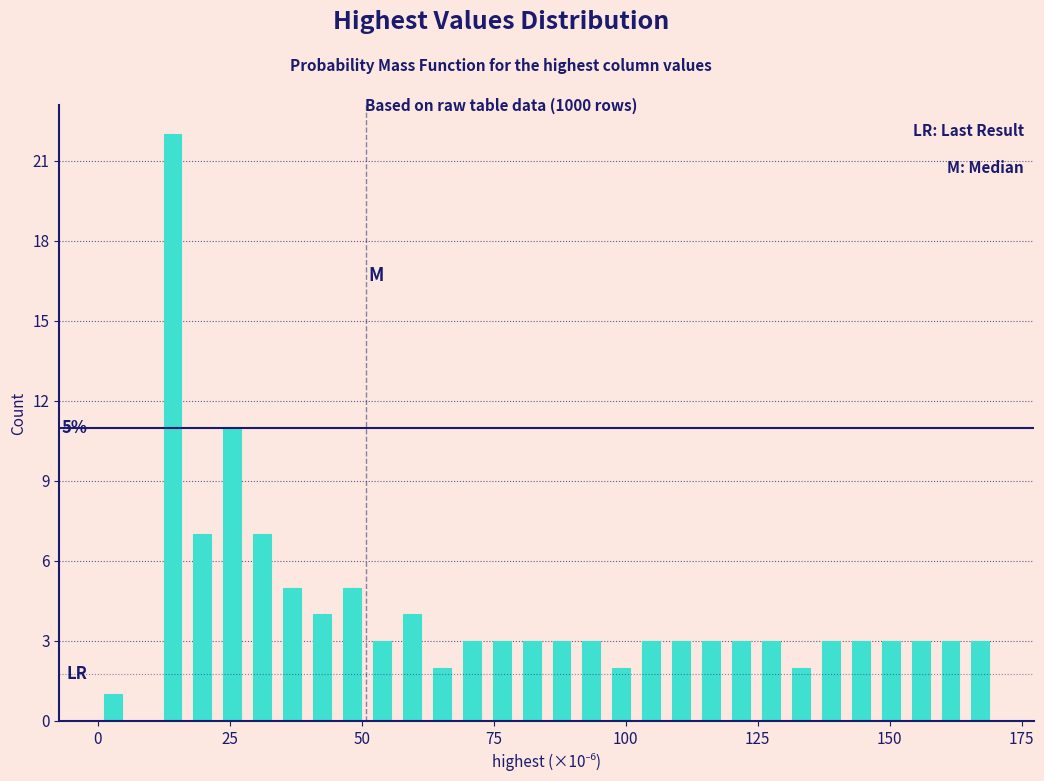

Read against the x-axis, roughly where is the centre of the tallest bar?

15